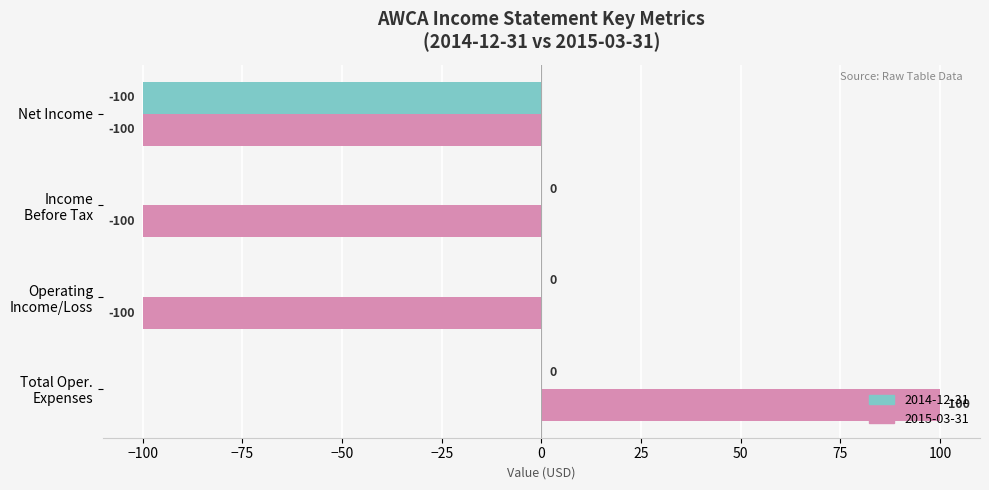

What is the maximum value for 2015-03-31?

100